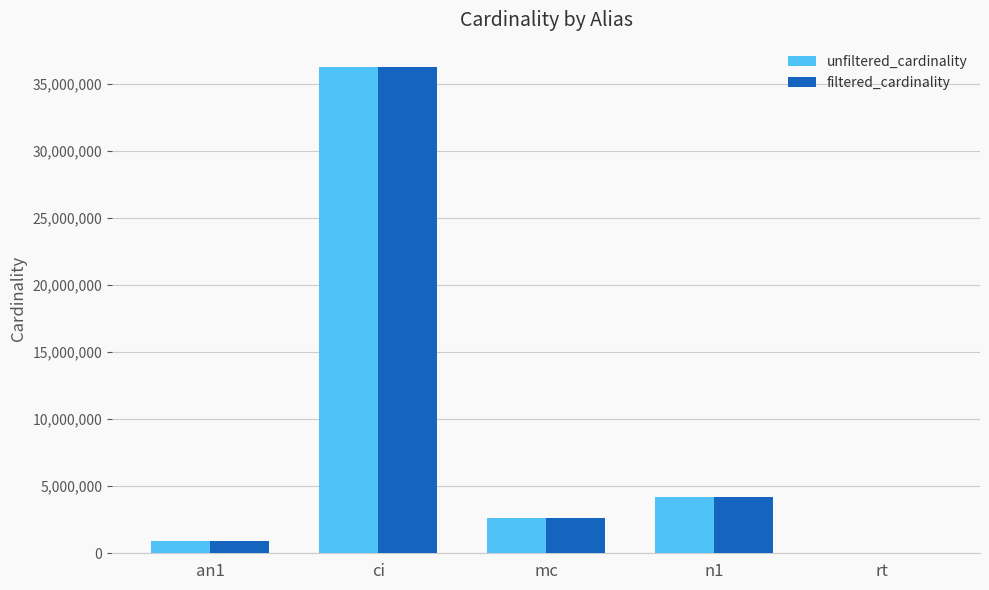

How many groups of bars are there?

5